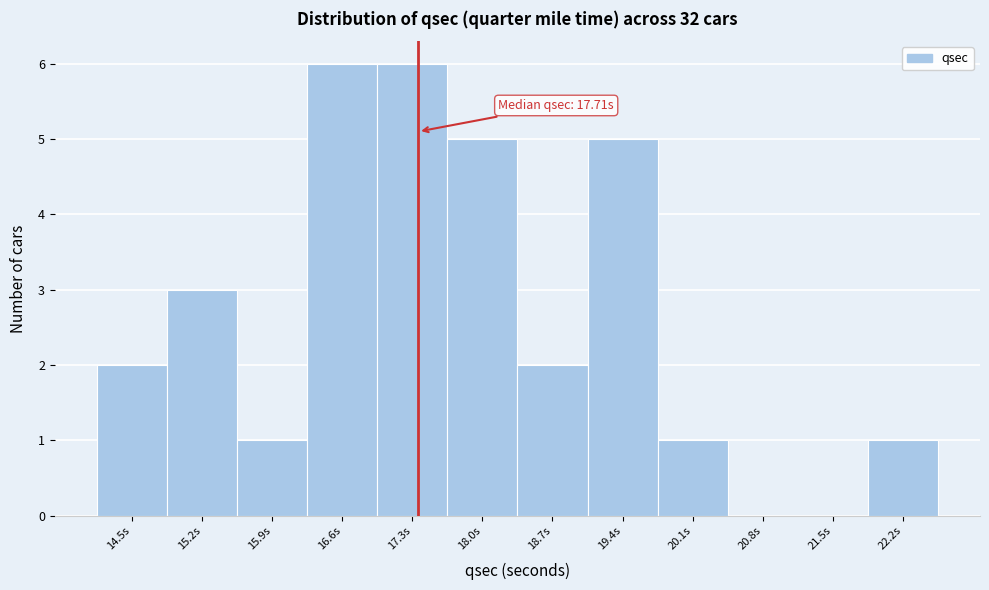

Reading right to left, transcribe all the data shown in this chart.

22.2s=1	21.5s=0	20.8s=0	20.1s=1	19.4s=5	18.7s=2	18.0s=5	17.3s=6	16.6s=6	15.9s=1	15.2s=3	14.5s=2